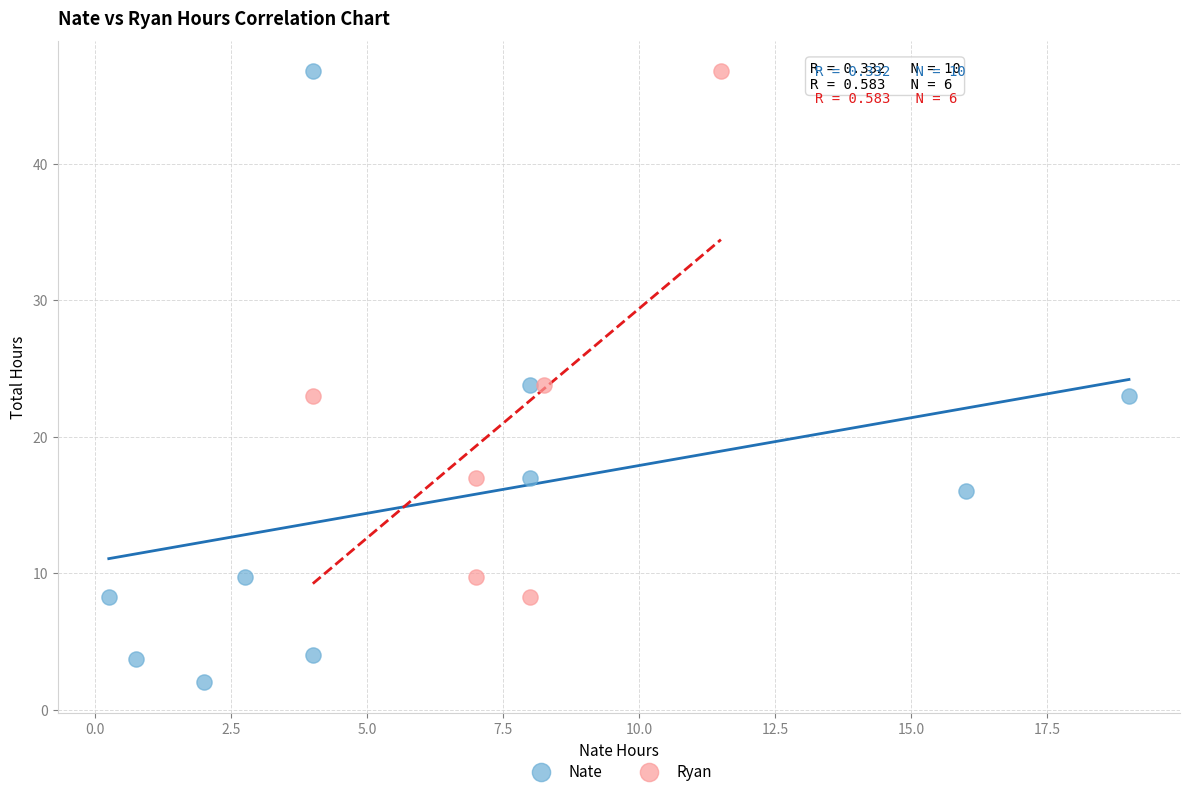

Which series contains the lowest Y value?

Nate